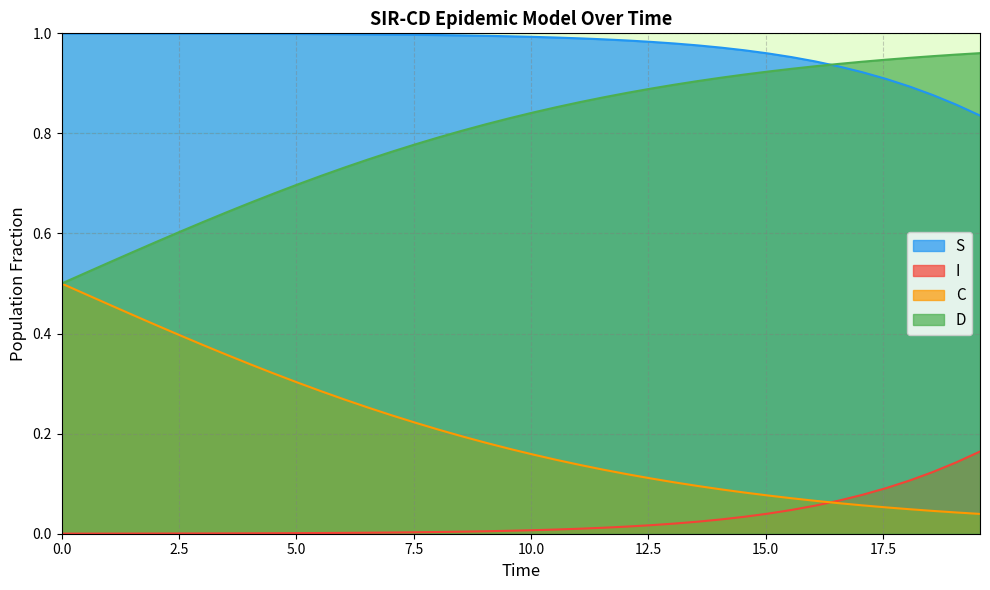

True or false: D and I intersect in this chart.

False